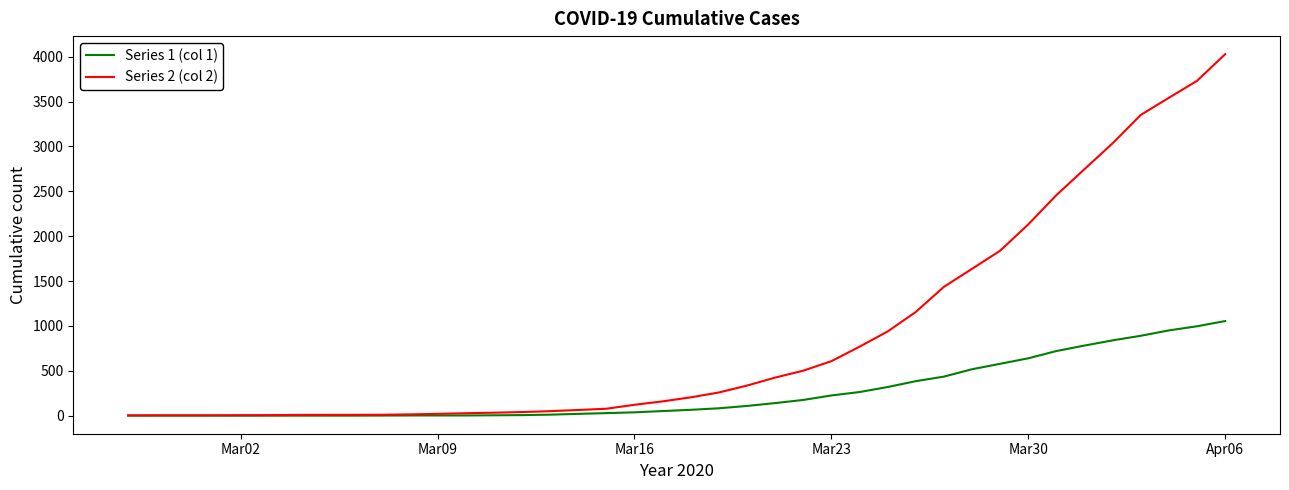

Which series has the largest total across all categories?

Series 2 (col 2)